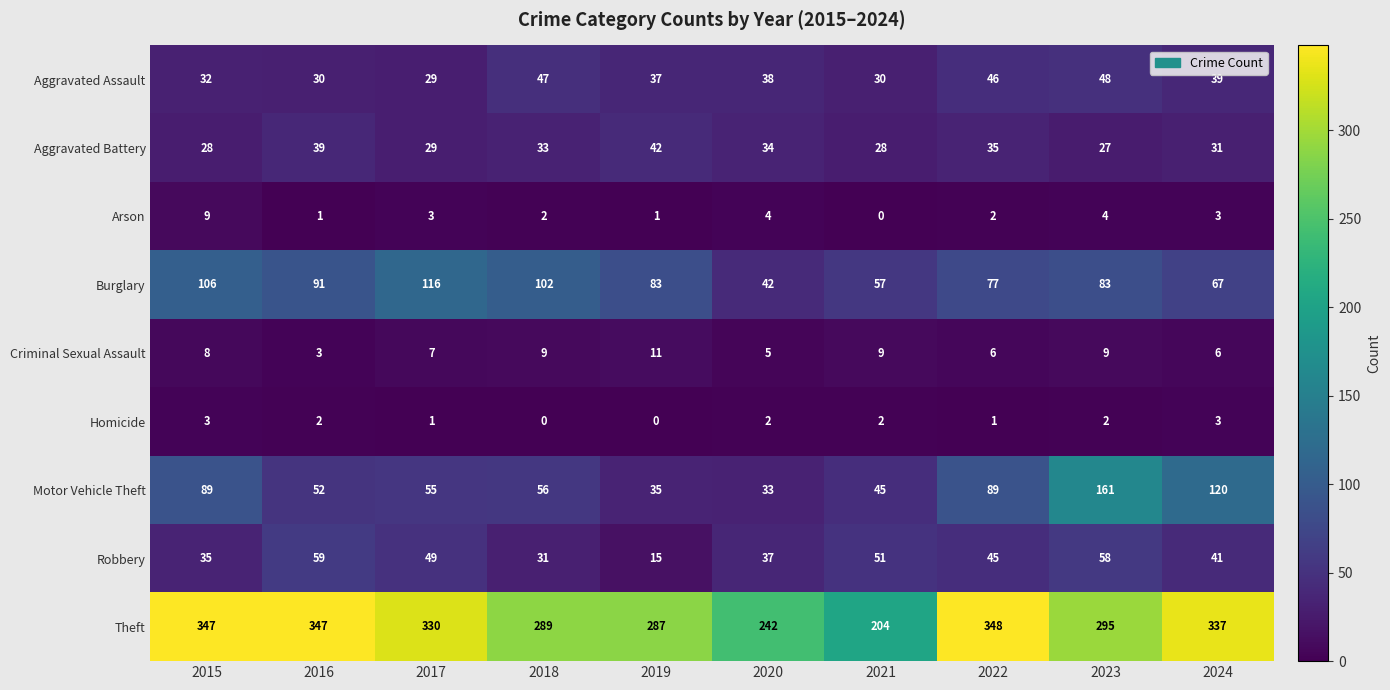

What is the sum of all Homicide values?

16